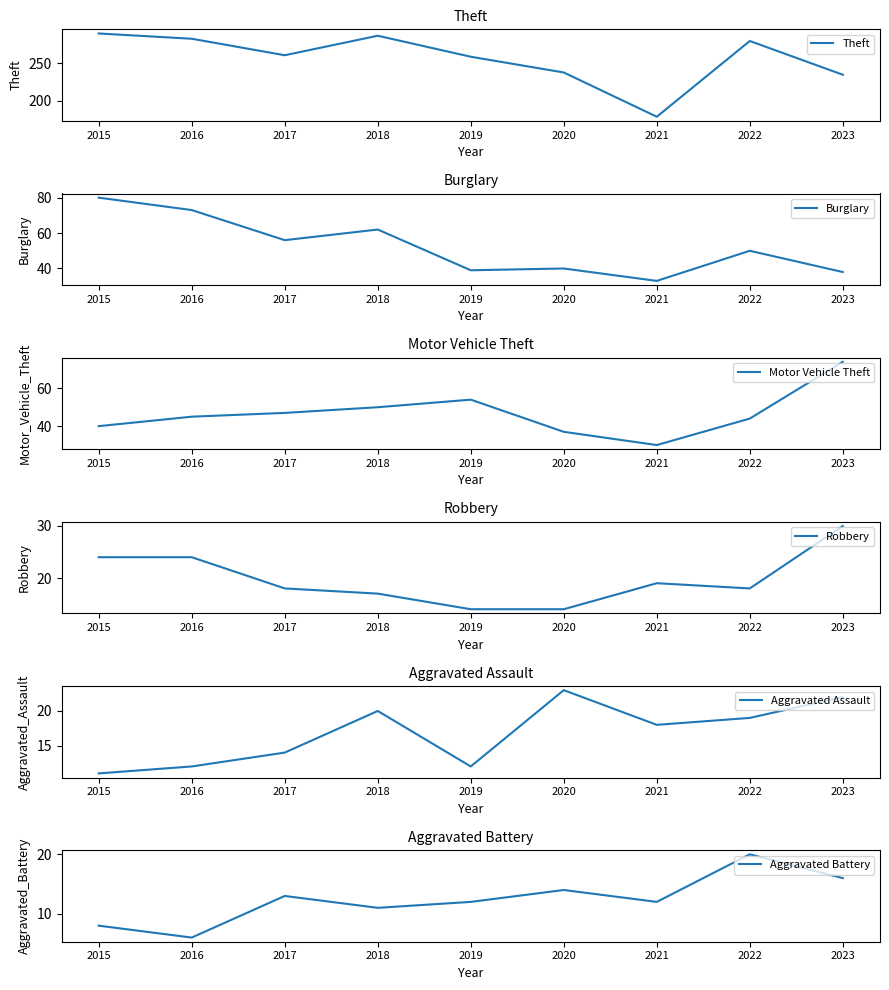

What is the difference between the Burglary values at 2023 and 2018?

24